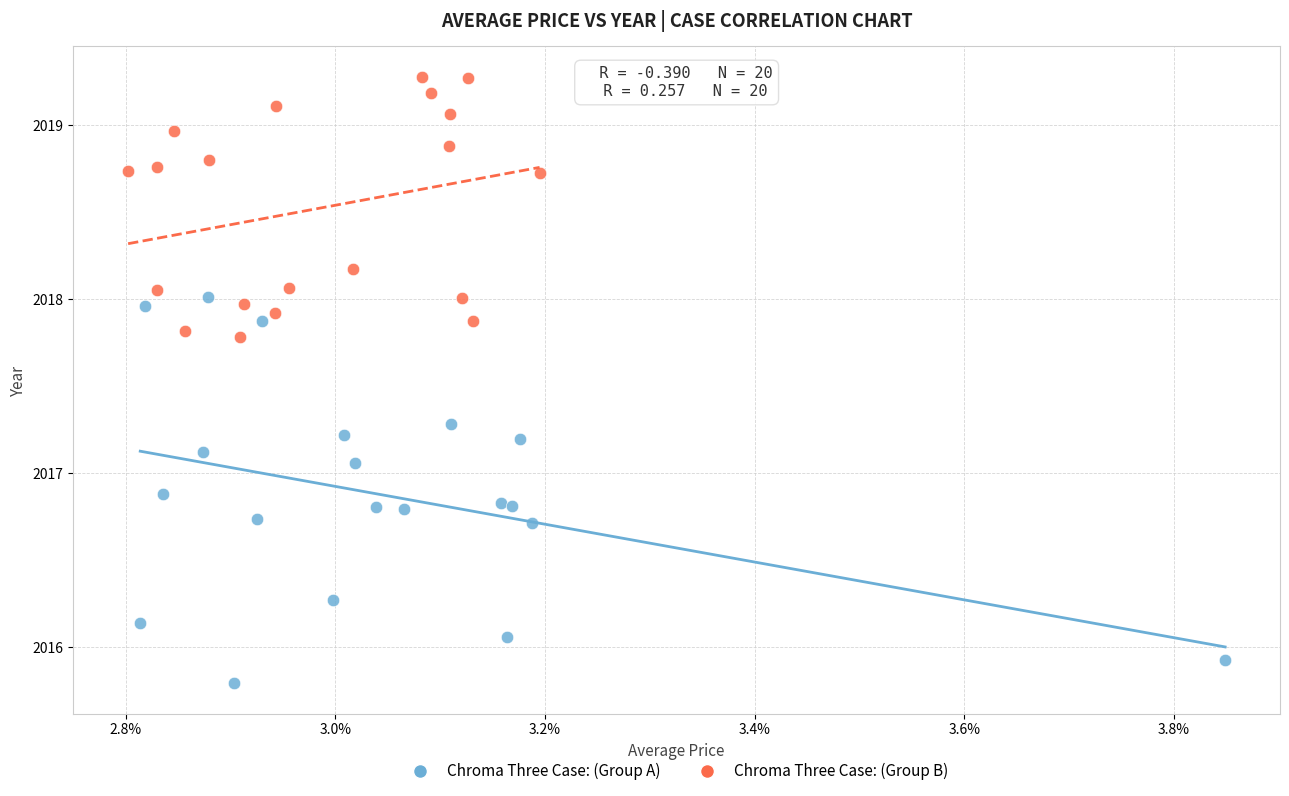

Which series reaches the minimum Y coordinate?

Chroma Three Case: (Group A)